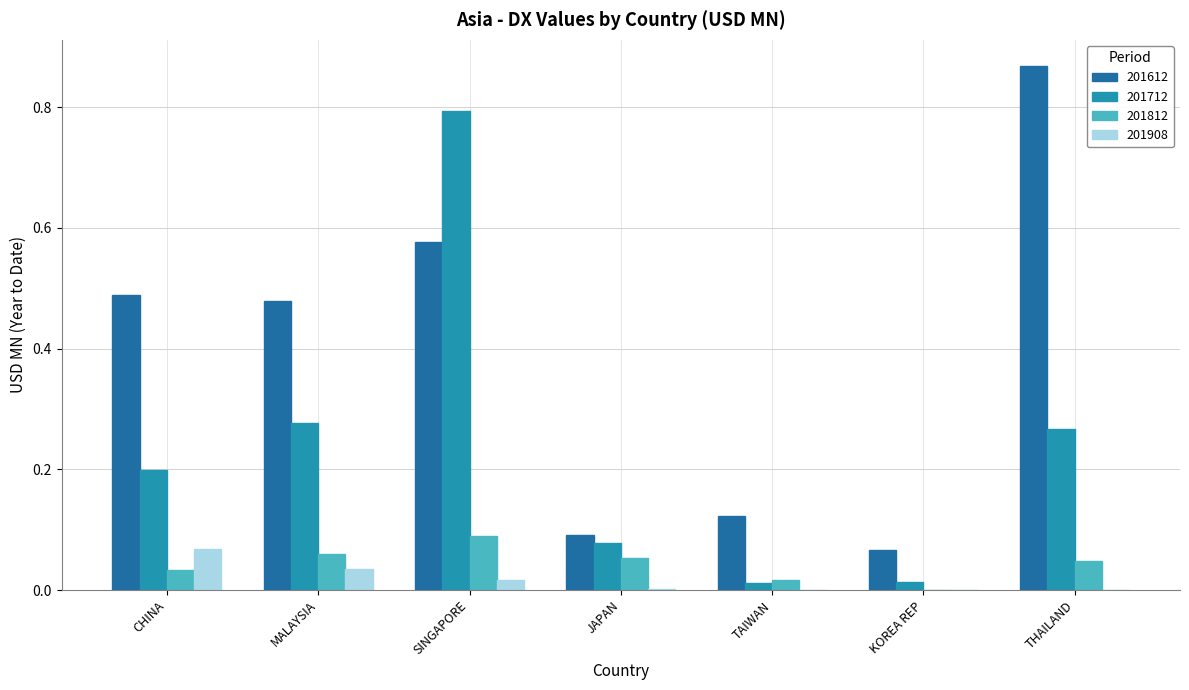

What is the sum of the 201712 values at TAIWAN and CHINA?

0.2